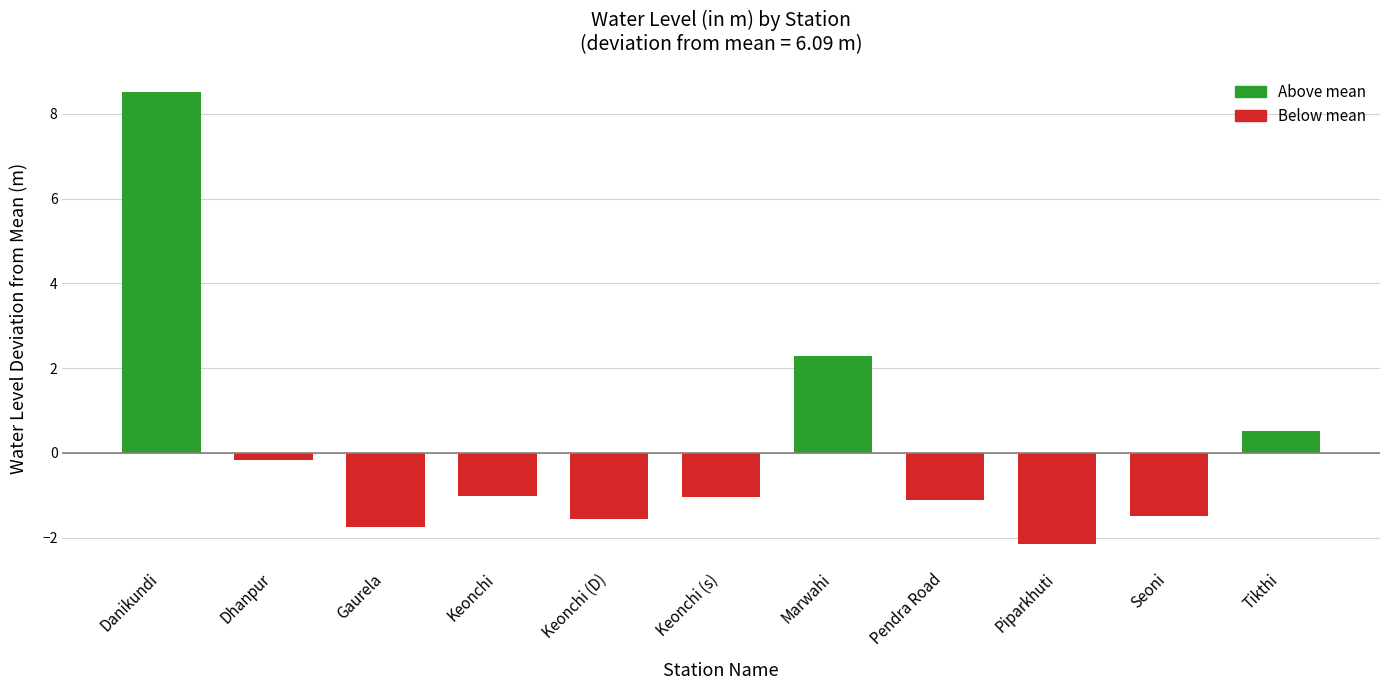

The chart shows a value of 8.4 at Pendra Road. True or false?

False